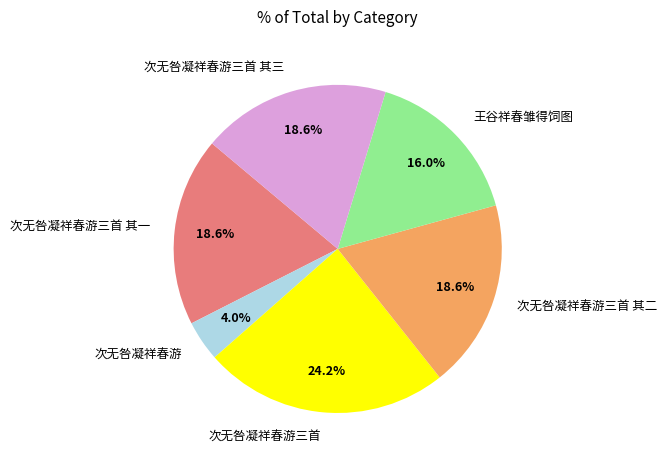

Is it true that 次无咎凝祥春游三首 其三 is 32% of the pie?

False